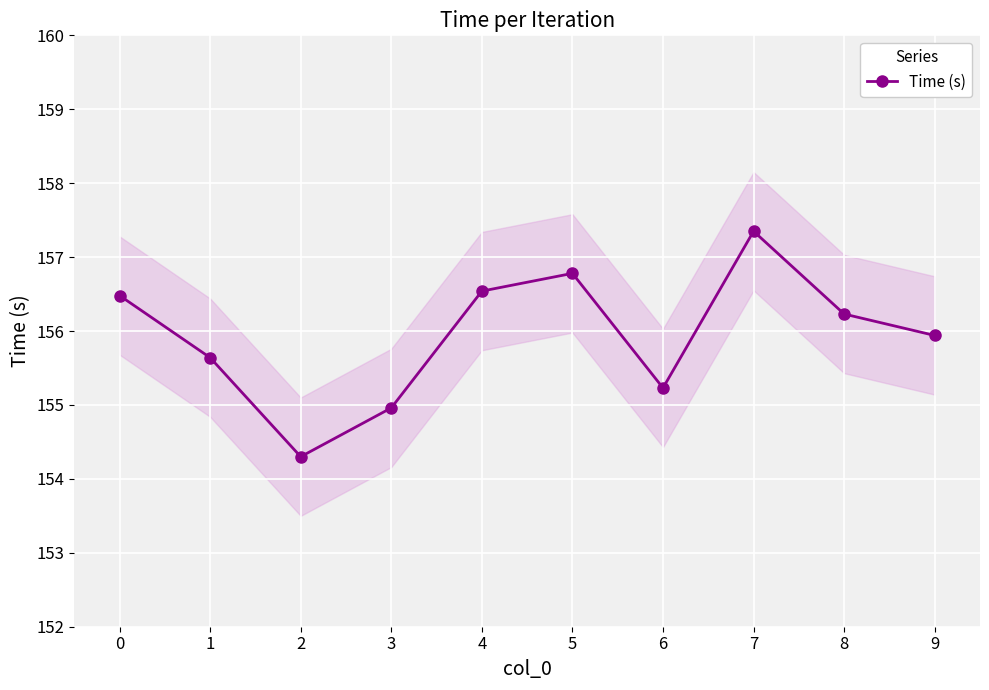

What is the change in value from 4 to 6?

-1.3